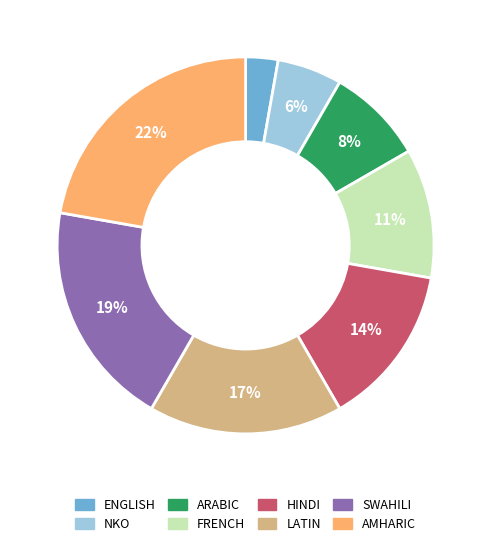

What percentage is the AMHARIC slice, to the nearest percent?

22%